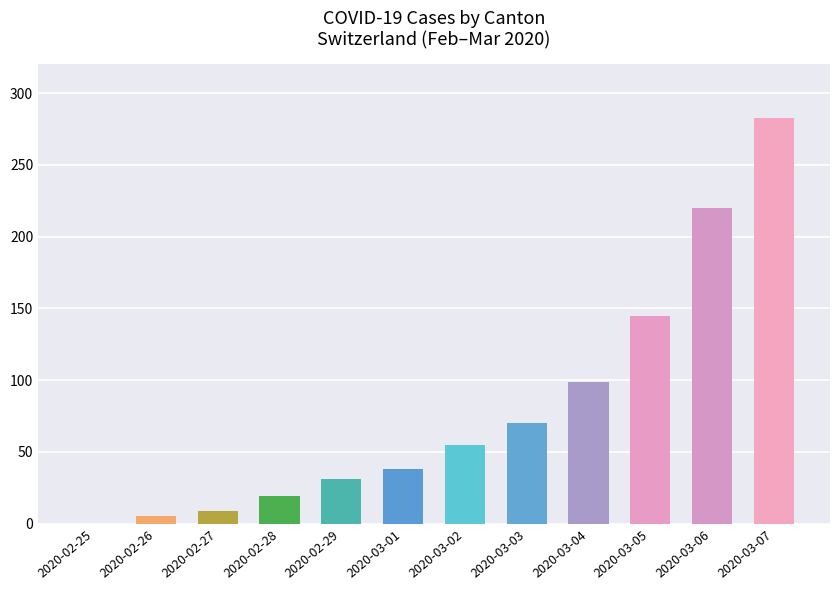

Reading left to right, what are all the values shown in this chart?

2020-02-25=0	2020-02-26=5	2020-02-27=9	2020-02-28=19	2020-02-29=31	2020-03-01=38	2020-03-02=55	2020-03-03=70	2020-03-04=99	2020-03-05=145	2020-03-06=220	2020-03-07=283